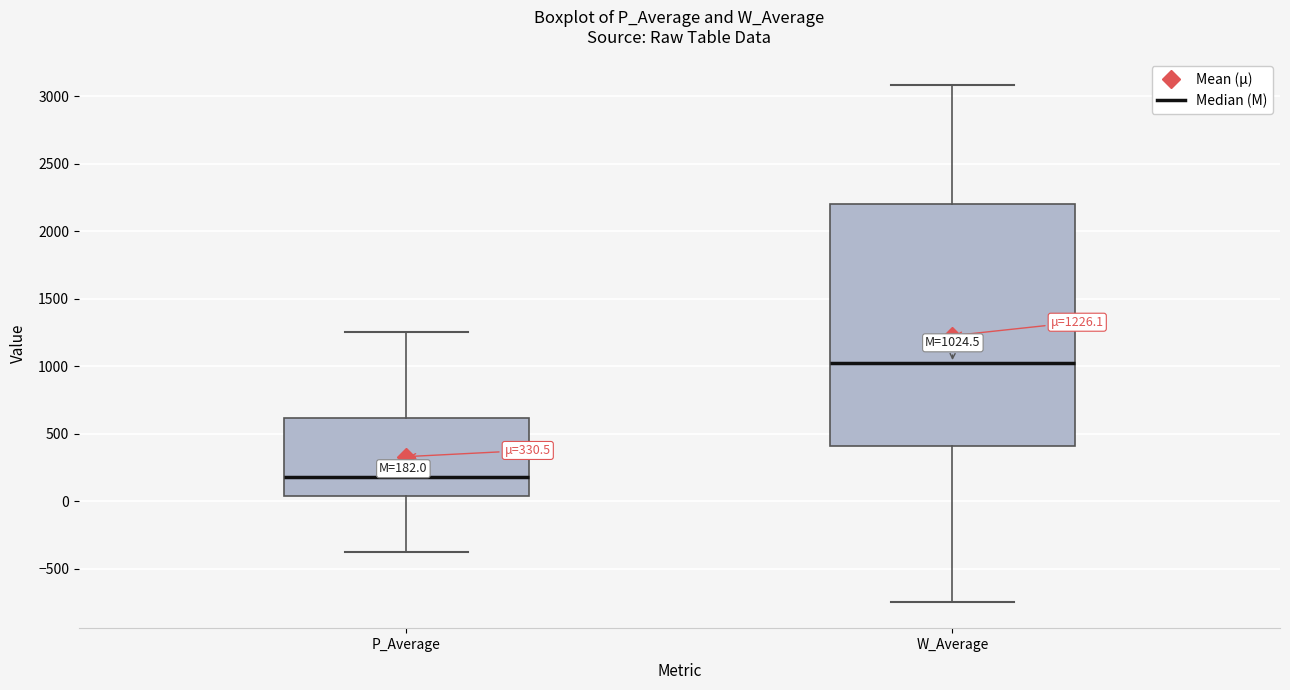

Which box is the tallest, from its lower edge to its upper edge?

W_Average